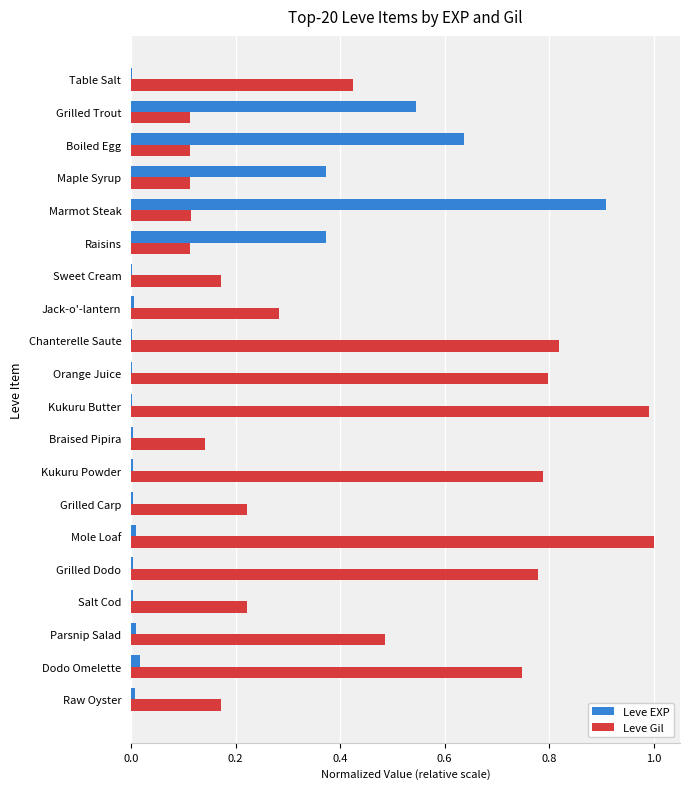

Is the value of Leve Gil at Salt Cod greater than the value of Leve EXP at Table Salt?

Yes